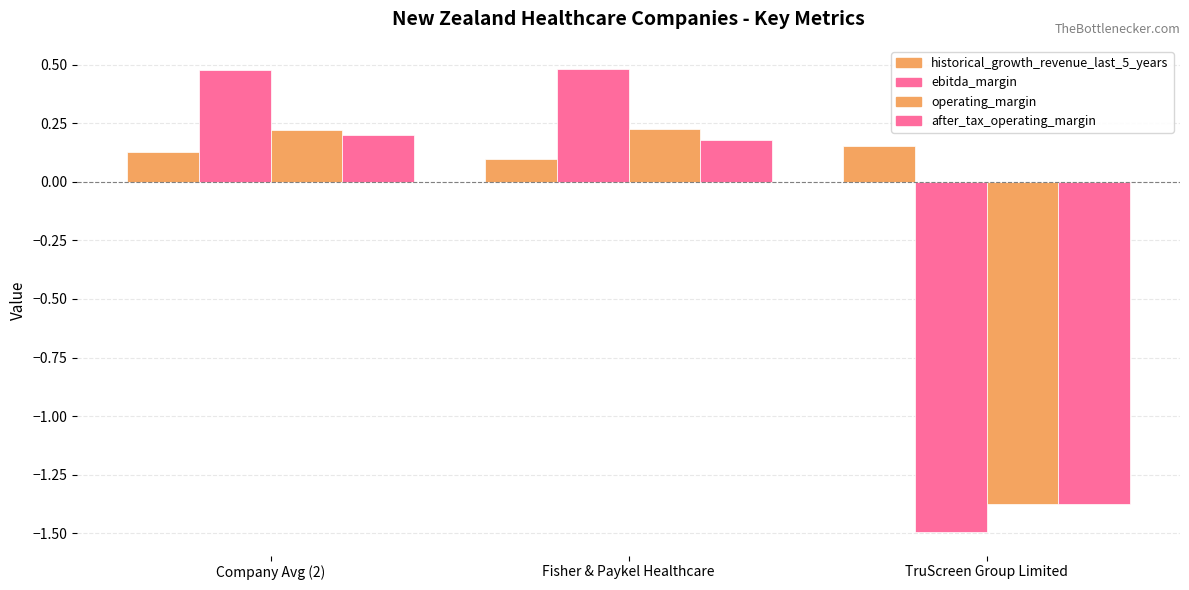

Reading right to left, what are all the values shown in this chart?

historical_growth_revenue_last_5_years: TruScreen Group Limited=0.2	Fisher & Paykel Healthcare=0.1	Company Avg (2)=0.1
ebitda_margin: TruScreen Group Limited=-1.5	Fisher & Paykel Healthcare=0.5	Company Avg (2)=0.5
operating_margin: TruScreen Group Limited=-1.4	Fisher & Paykel Healthcare=0.2	Company Avg (2)=0.2
after_tax_operating_margin: TruScreen Group Limited=-1.4	Fisher & Paykel Healthcare=0.2	Company Avg (2)=0.2